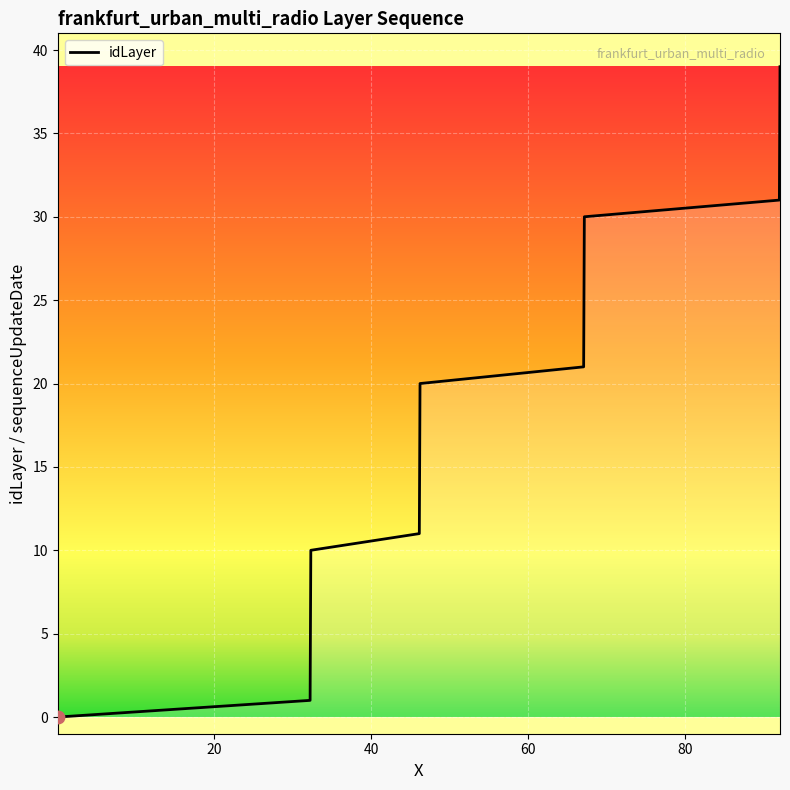

What is the difference between the maximum and minimum values?

39